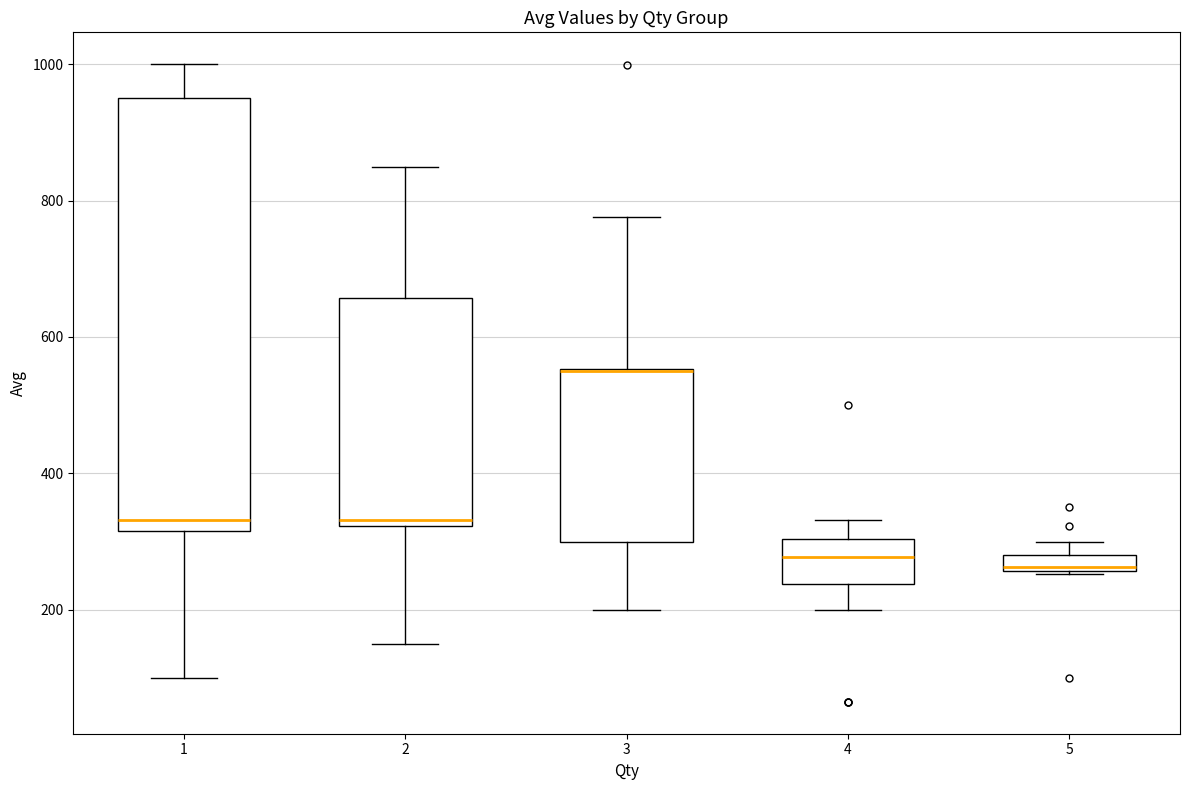

Where is the upper edge of the box at x = 5 on the y-axis? The values are not printed on the chart, so give them approximately, as read against the axis.

280